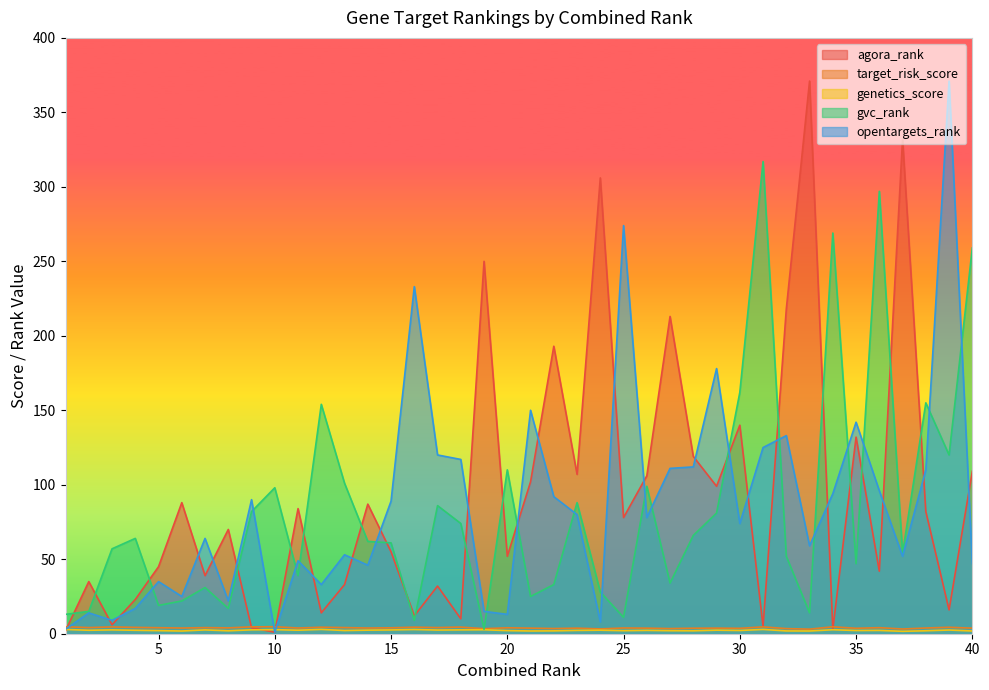

Reading left to right, list all the values displayed in this chart.

agora_rank: 2.0	35.0	6.0	23.0	45.0	88.0	39.0	70.0	4.0	1.0	84.0	14.0	33.0	87.0	55.0	12.0	32.0	10.0	250.0	52.0	102.0	193.0	107.0	306.0	78.0	106.0	213.0	119.0	99.0	140.0	5.0	218.0	371.0	3.0	132.0	42.0	332.0	82.0	16.0	109.0
target_risk_score: 4.7	4.1	4.6	4.3	4.0	3.8	4.1	3.9	4.6	4.7	3.8	4.4	4.1	3.8	4.0	4.4	4.1	4.5	3.4	4.0	3.8	3.5	3.7	3.2	3.9	3.7	3.5	3.7	3.8	3.6	4.6	3.4	3.1	4.7	3.7	4.1	3.2	3.8	4.3	3.7
genetics_score: 2.9	2.3	2.6	2.3	2.1	1.8	2.6	2.0	2.6	2.7	2.4	2.9	2.1	2.4	2.5	2.8	2.5	2.6	2.7	2.1	1.8	1.9	2.2	2.4	2.1	2.2	2.0	2.0	2.4	2.2	2.9	1.9	1.8	2.7	2.2	2.2	1.6	2.0	2.5	1.8
gvc_rank: 13.0	15.0	57.0	64.0	19.0	22.0	31.0	17.0	82.0	98.0	39.0	154.0	101.0	62.0	61.0	9.0	86.0	74.0	3.0	110.0	25.0	33.0	88.0	28.0	11.0	99.0	34.0	66.0	81.0	162.0	317.0	52.0	14.0	269.0	47.0	297.0	54.0	155.0	120.0	259.0
opentargets_rank: 3.0	14.0	9.0	17.0	35.0	25.0	64.0	22.0	90.0	1.0	49.0	33.0	53.0	46.0	89.0	233.0	120.0	117.0	15.0	13.0	150.0	92.0	80.0	8.0	274.0	78.0	111.0	112.0	178.0	74.0	125.0	133.0	59.0	94.0	142.0	96.0	52.0	110.0	371.0	47.0